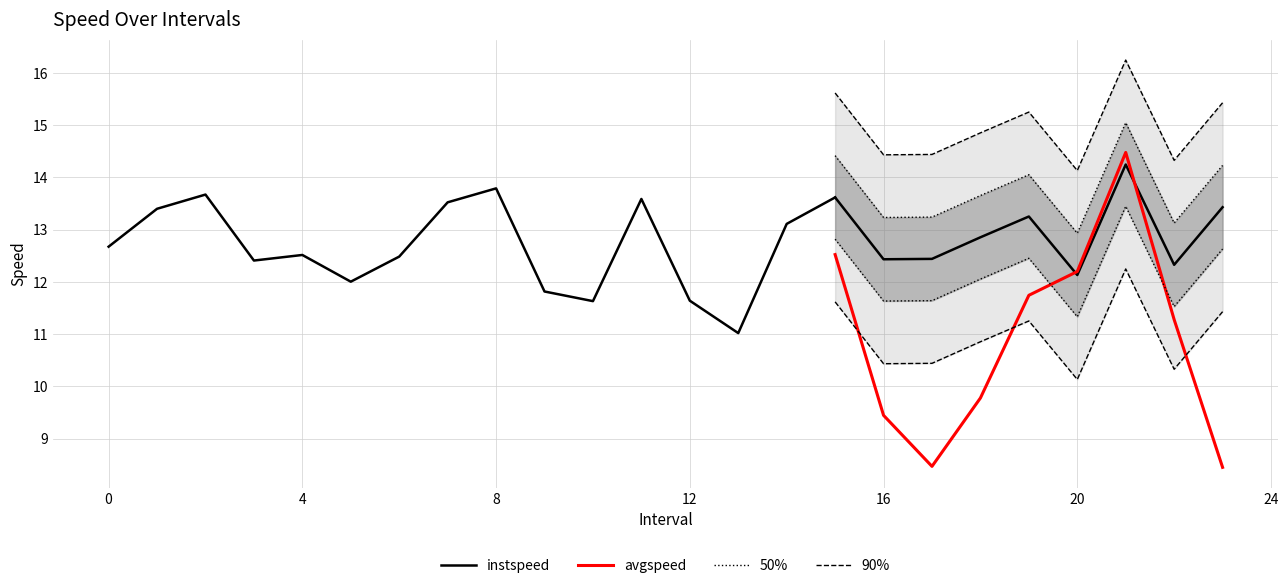

Is it true that instspeed equals 18.0 at 12.0?

False